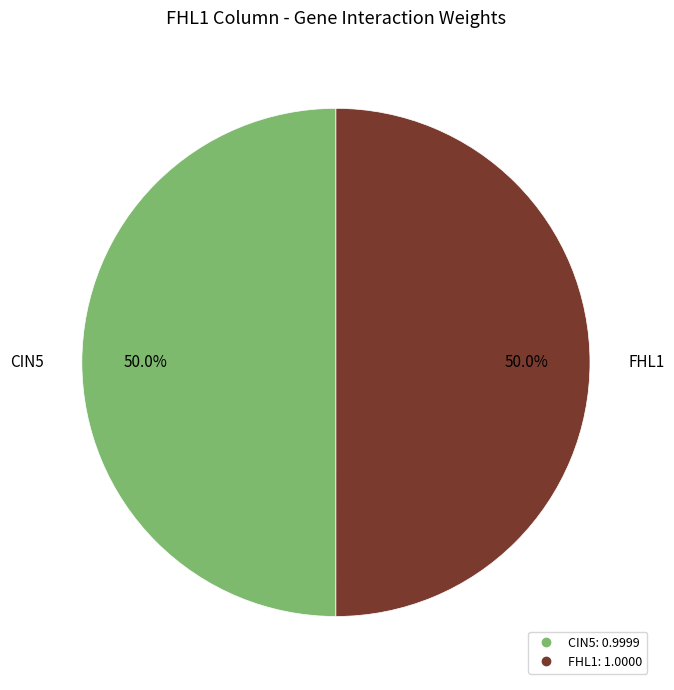

Count the number of slices in the pie.

2